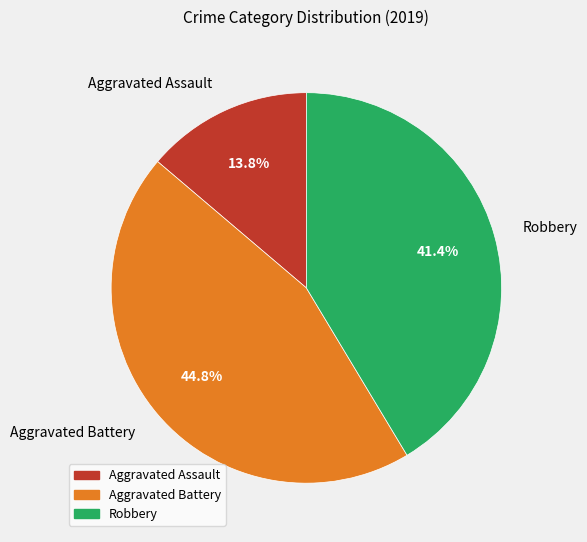

To the nearest percent, what is the difference between the largest and smallest slice percentages?

31%